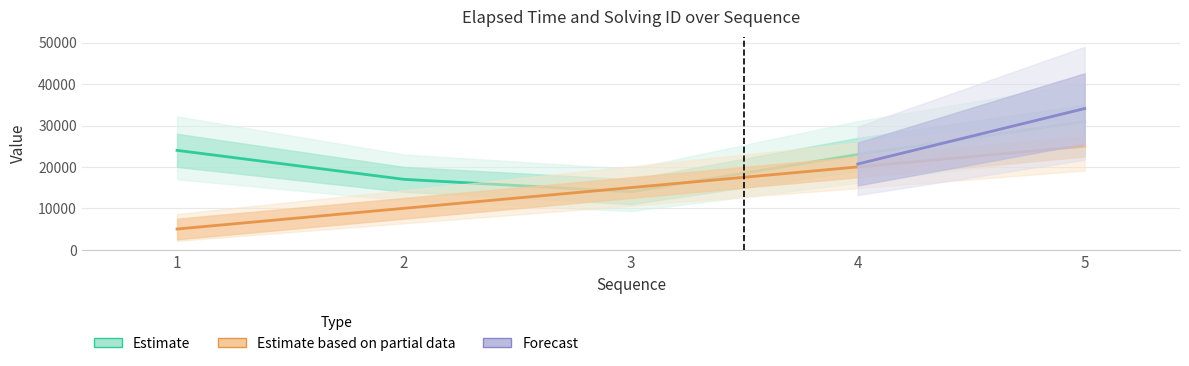

Where is solving_id nearest to the value 15000?

3